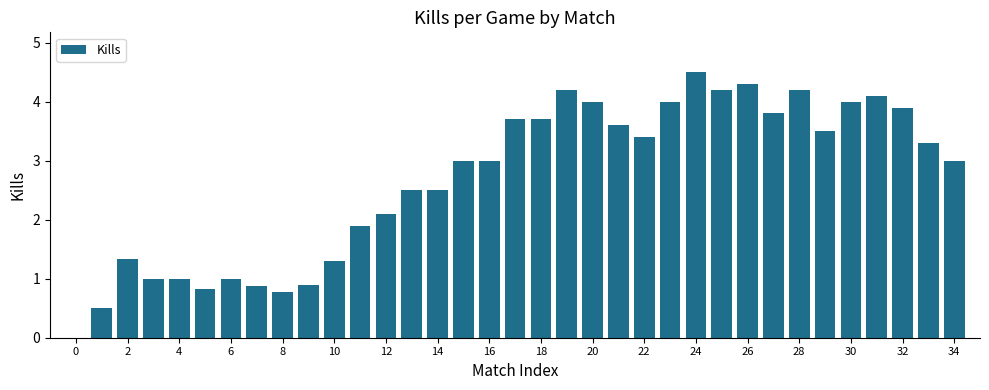

Count the number of categories in the chart.

35